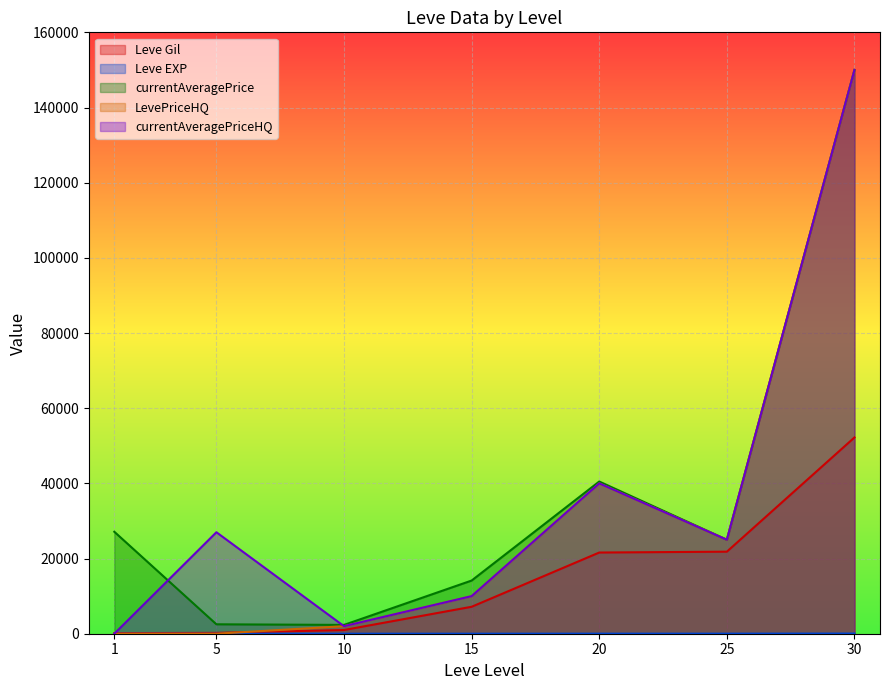

At 20, list the series in order from largest to smallest.

currentAveragePrice, LevePriceHQ, currentAveragePriceHQ, Leve Gil, Leve EXP